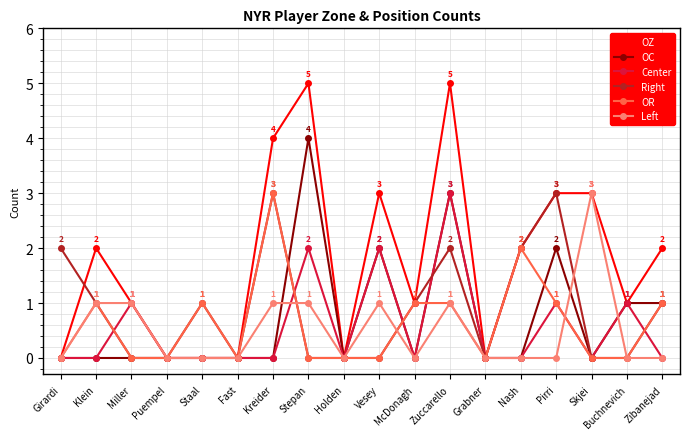

Which series changed the most between Puempel and Stepan?

OZ